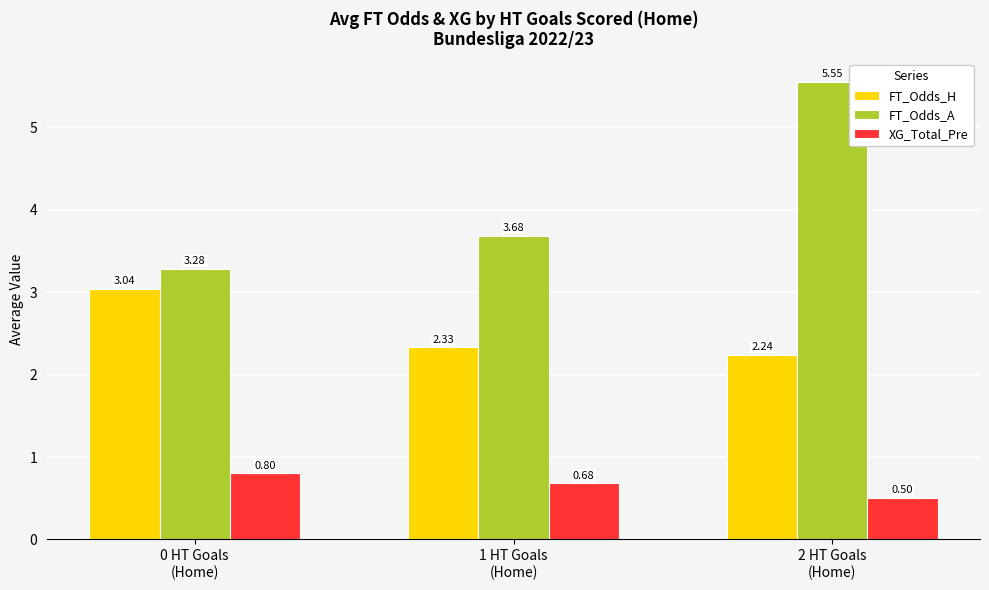

Which series has the largest range (max minus min)?

FT_Odds_A